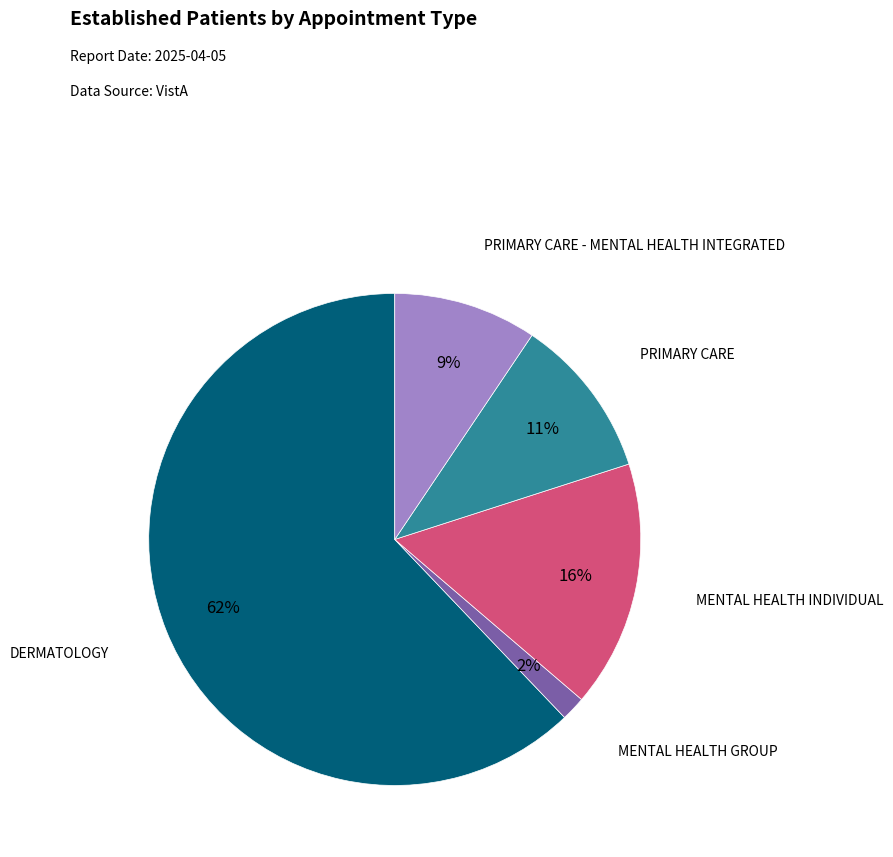

Which category has the smallest portion of the pie?

MENTAL HEALTH GROUP